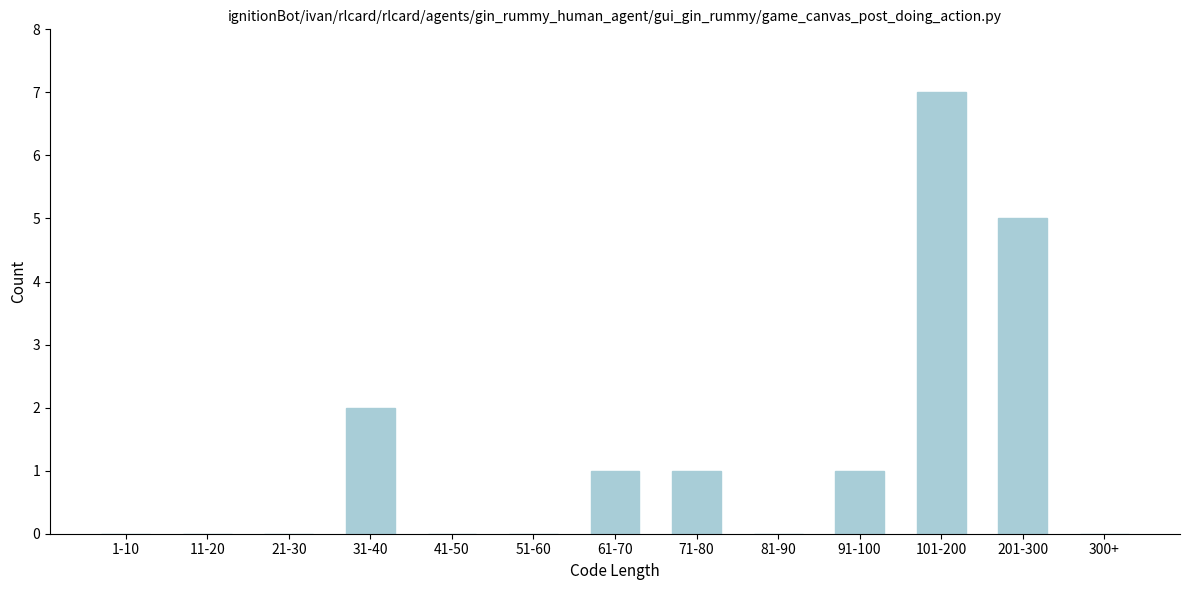

Reading left to right, extract all data points from this chart.

1-10=0	11-20=0	21-30=0	31-40=2	41-50=0	51-60=0	61-70=1	71-80=1	81-90=0	91-100=1	101-200=7	201-300=5	300+=0